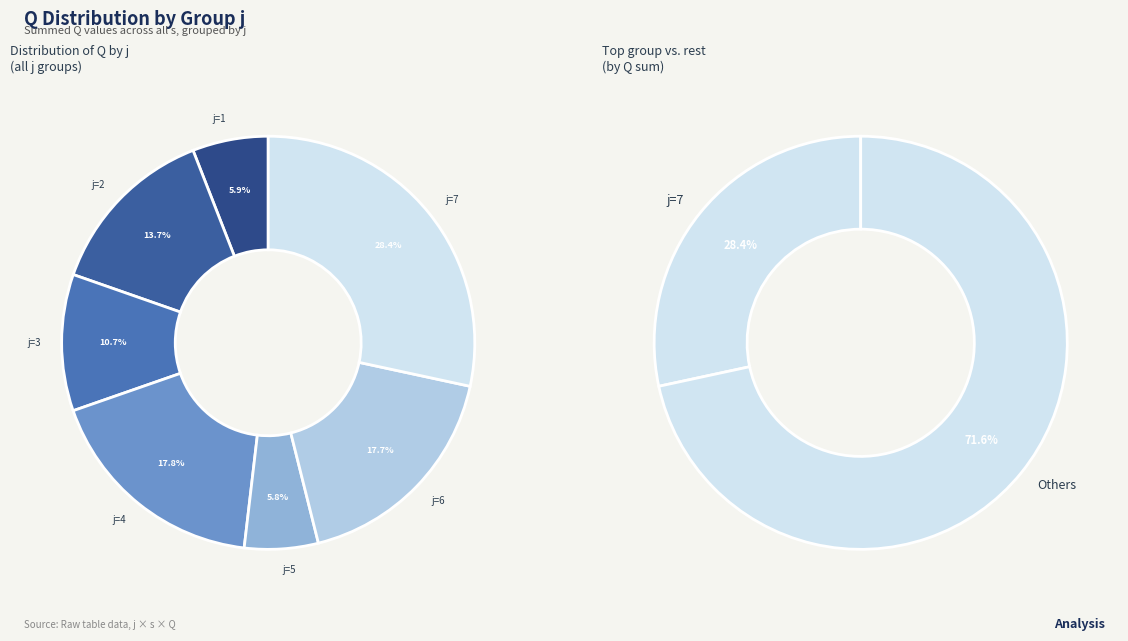

To the nearest percent, what is the combined percentage of j=1 and j=7?

34%